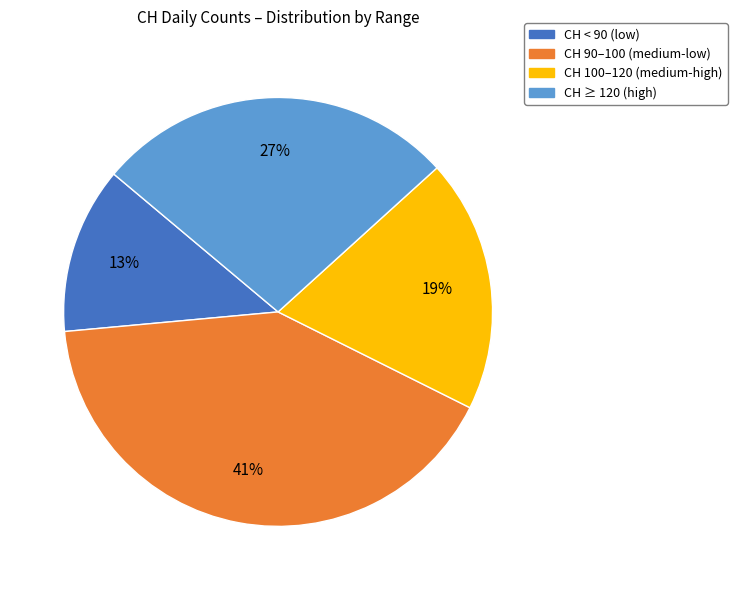

To the nearest percent, what is the combined percentage of CH 90–100 (medium-low) and CH ≥ 120 (high)?

68%